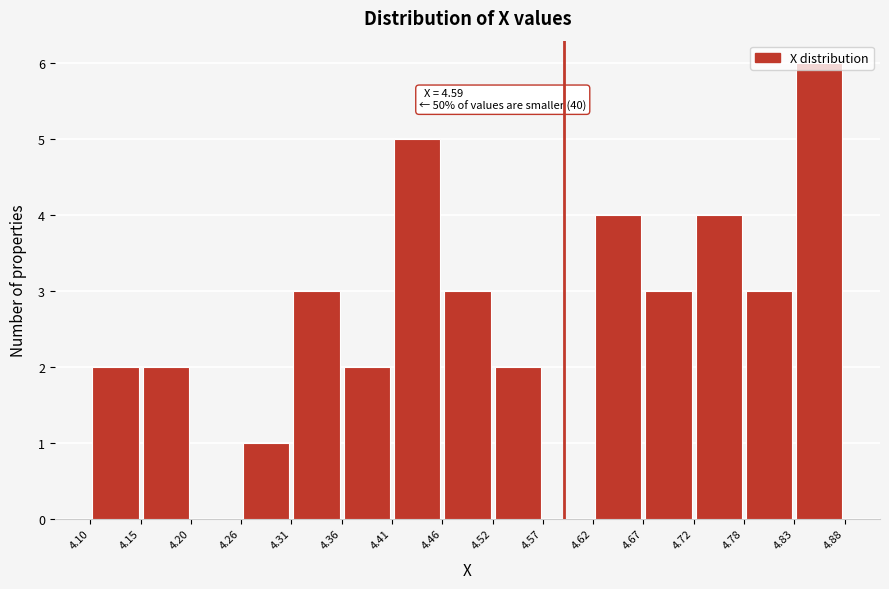

Which range on the x-axis has the tallest bar?

4.83 to 4.88